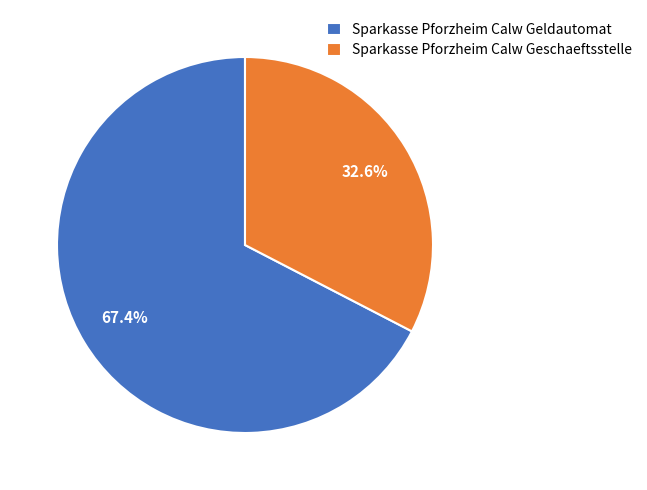

What is the majority slice?

Sparkasse Pforzheim Calw Geldautomat